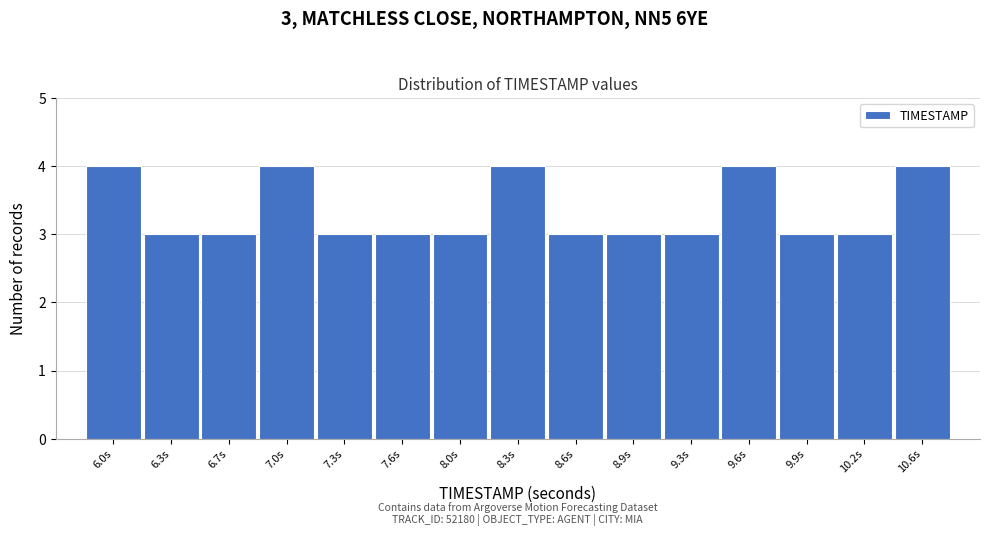

Reading left to right, transcribe all the data shown in this chart.

6.0s=4	6.3s=3	6.7s=3	7.0s=4	7.3s=3	7.6s=3	8.0s=3	8.3s=4	8.6s=3	8.9s=3	9.3s=3	9.6s=4	9.9s=3	10.2s=3	10.6s=4